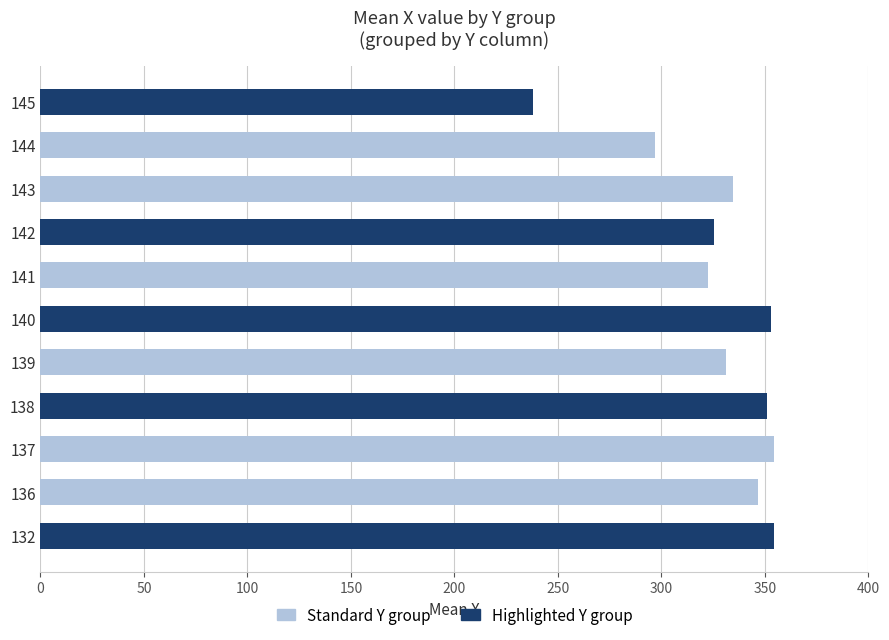

The value at 142 is 325.4. True or false?

True